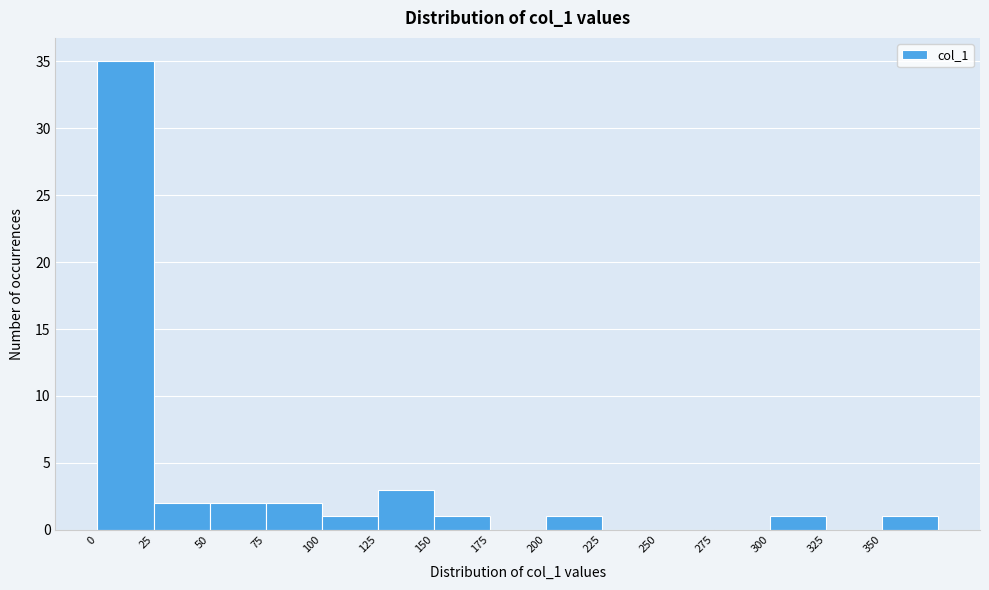

How tall is the bar that spans 150 to 175 on the x-axis? The values are not printed on the chart, so give them approximately, as read against the axis.

1